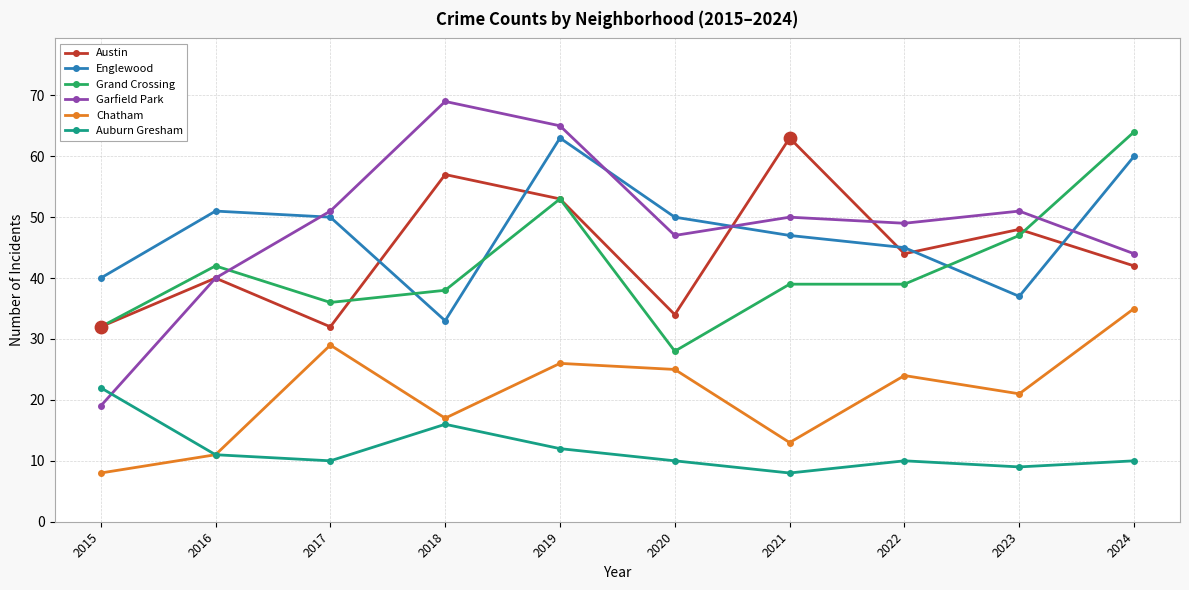

What is the difference between the highest and lowest values at 2023?

42